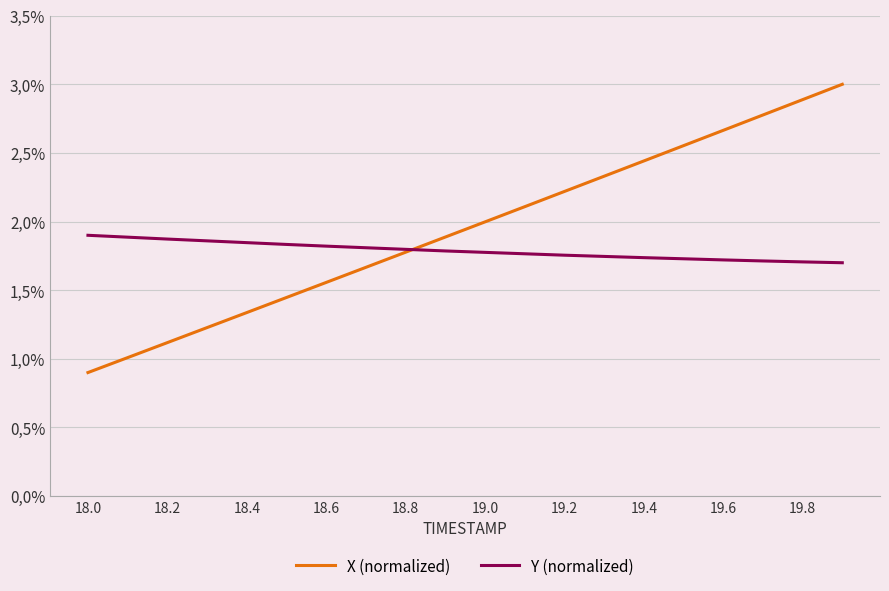

Is this an area chart (filled region under the line)?

No